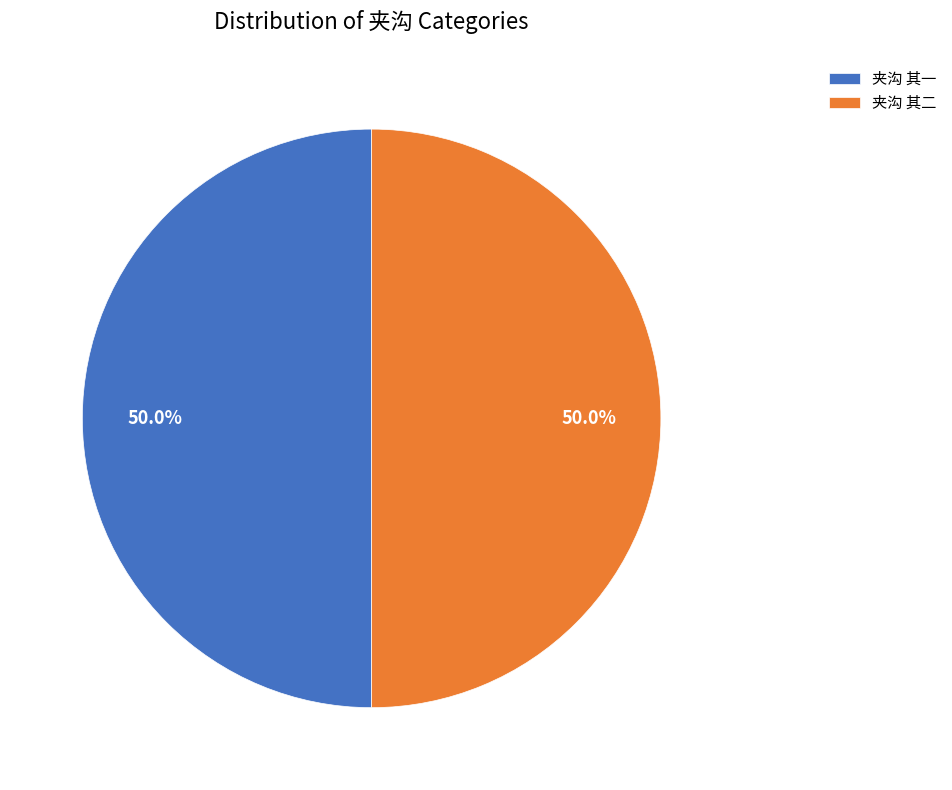

How many slices are in this pie chart?

2